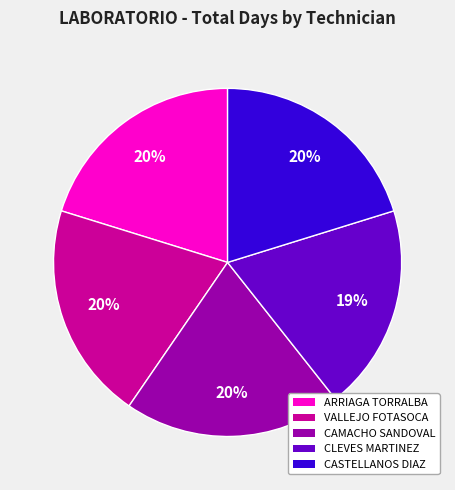

To the nearest percent, what is the difference between the largest and smallest slice percentages?

1%